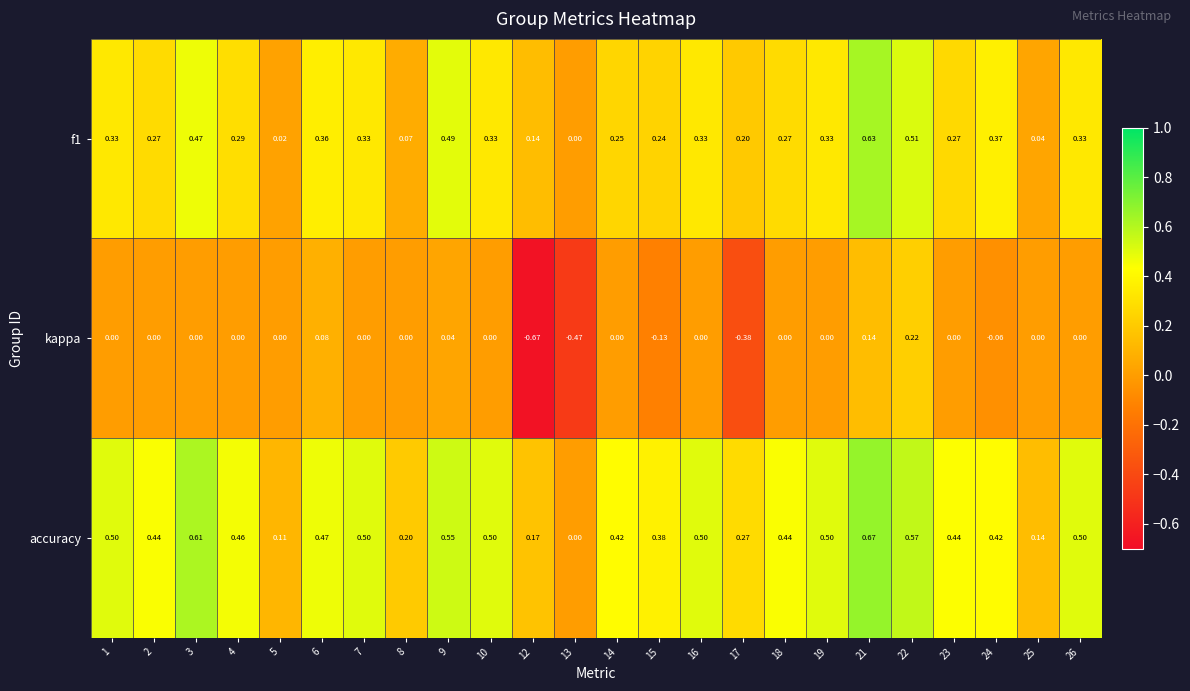

Which series has the largest total across all categories?

accuracy